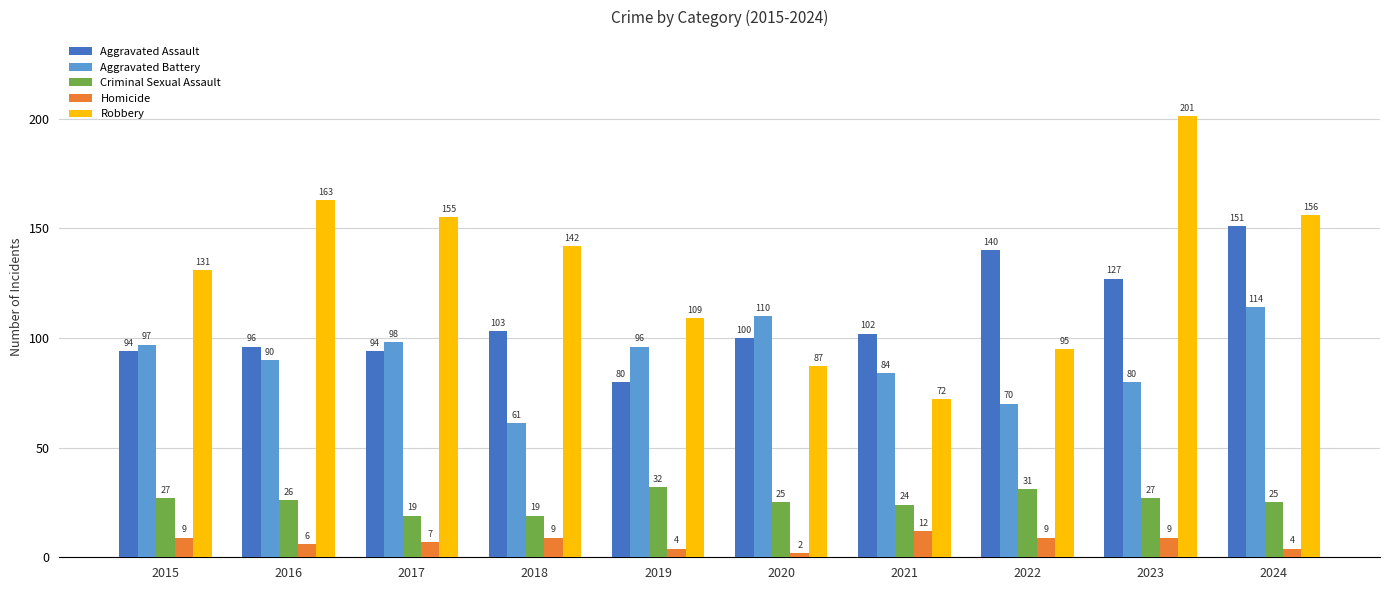

Which series has the largest range (max minus min)?

Robbery